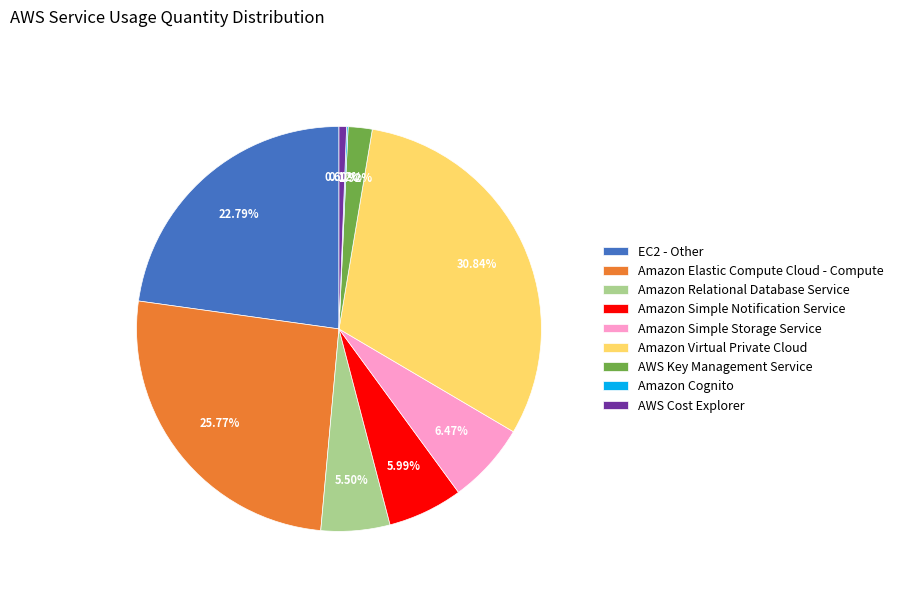

Combined, do Amazon Simple Notification Service and AWS Key Management Service account for over 50%?

No